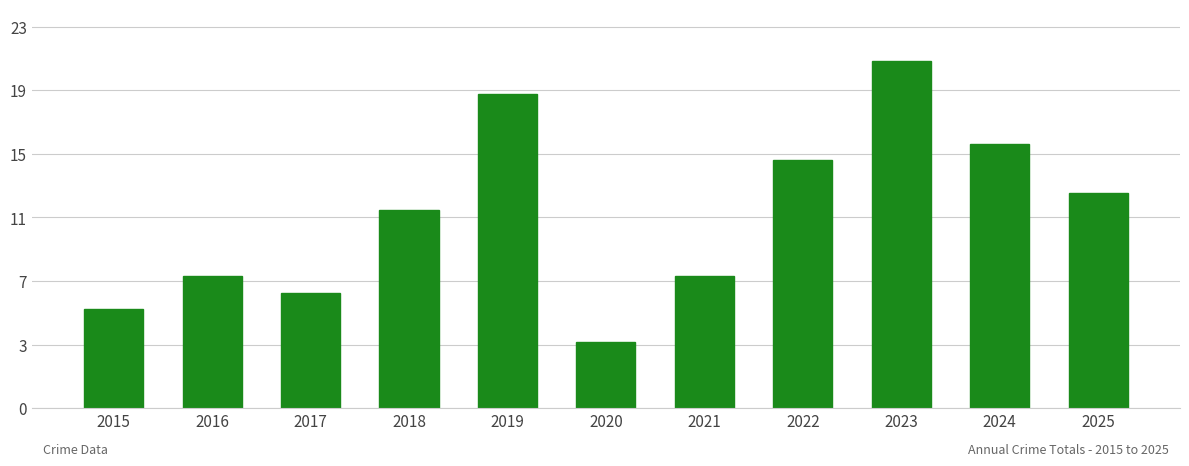

Between 2016 and 2023, which is larger?

2023